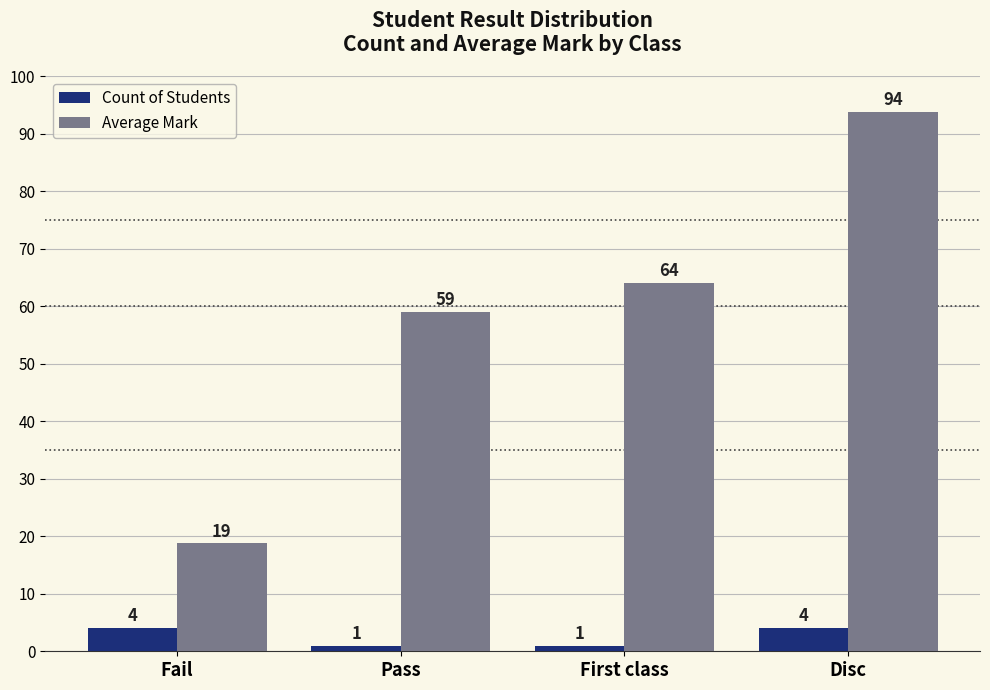

How many groups of bars are there?

4